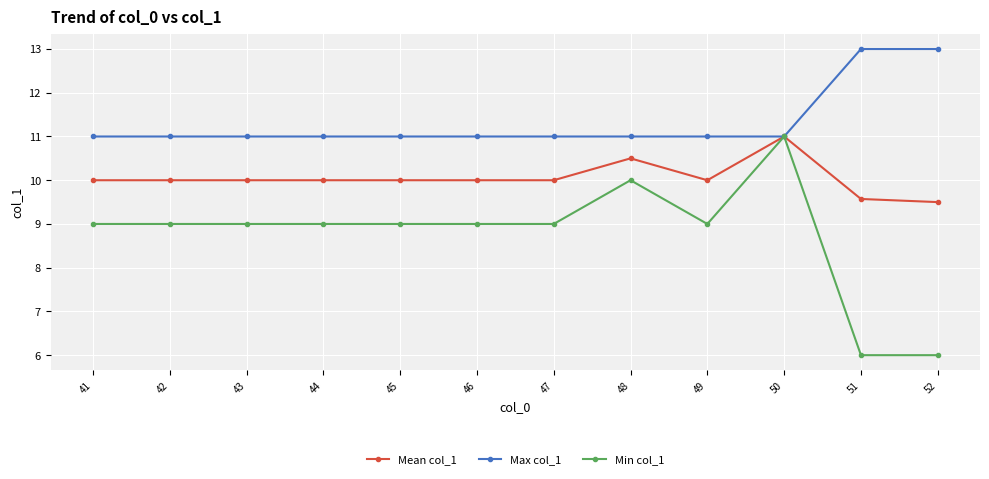

Count the number of data series in this chart.

3